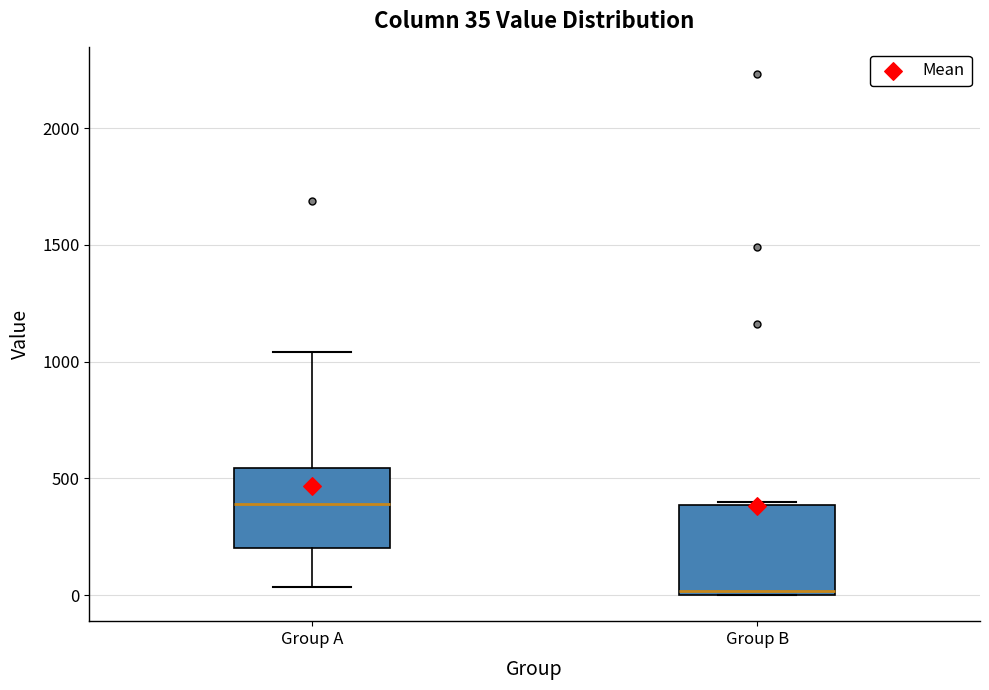

Which box's median line is the lowest?

Group B